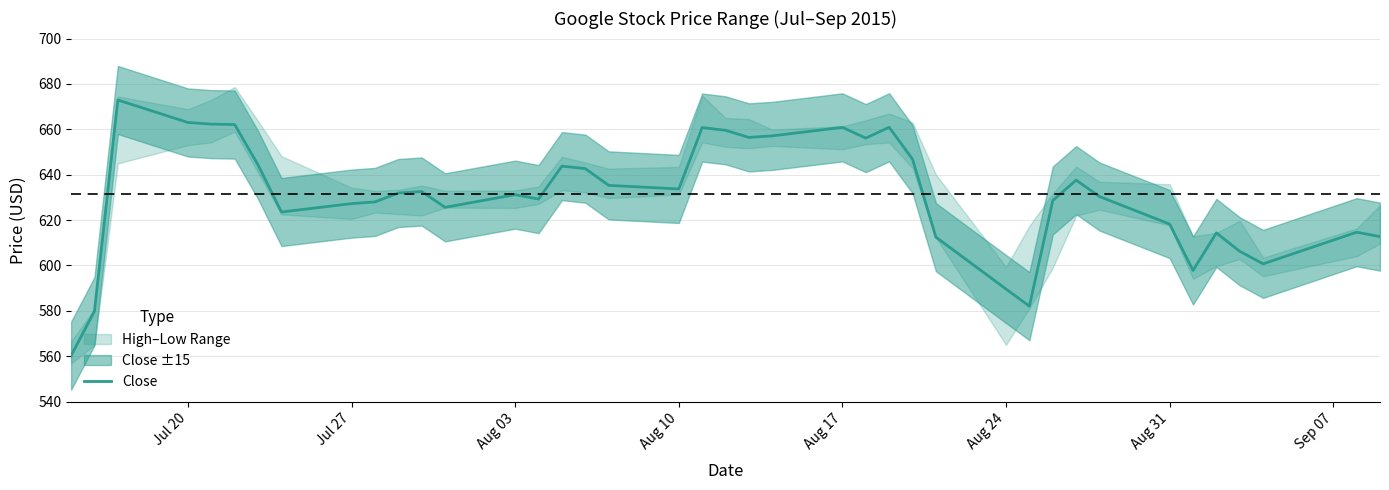

What is the highest value of the Close series?

672.9